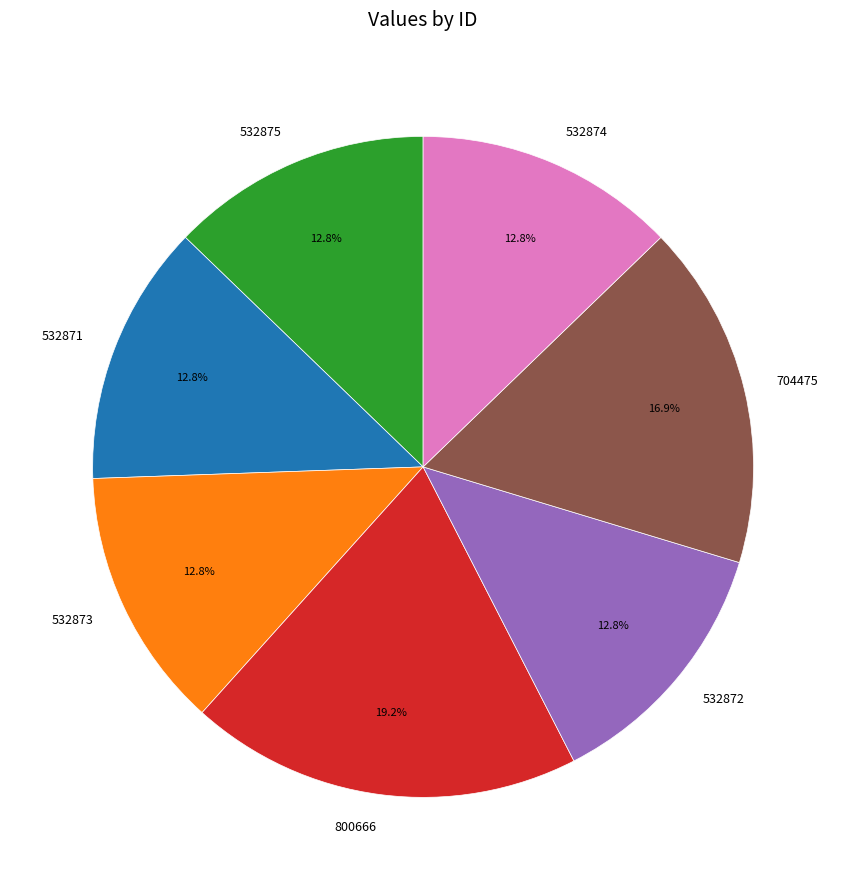

Does 800666 represent more than half of the total?

No